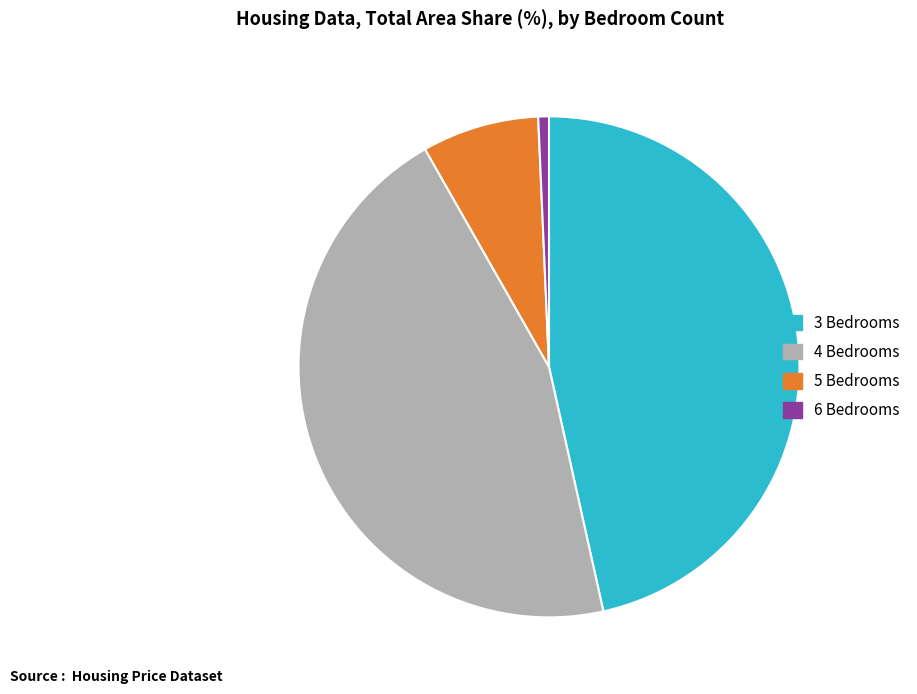

How many slices are in this pie chart?

4